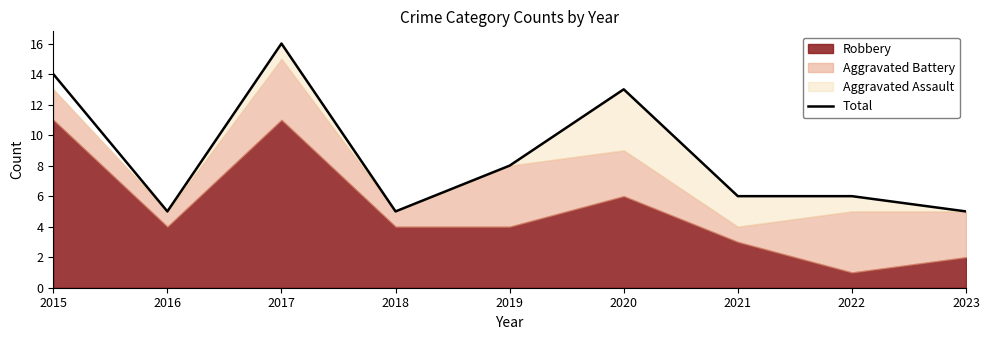

Where is the data nearest to the value 10?

2019